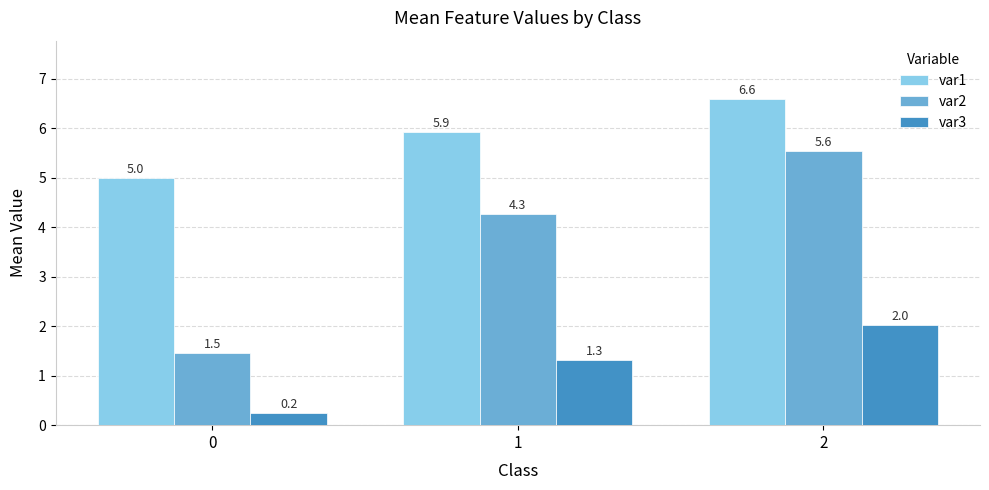

List the series in order of their overall mean, lowest first.

var3, var2, var1